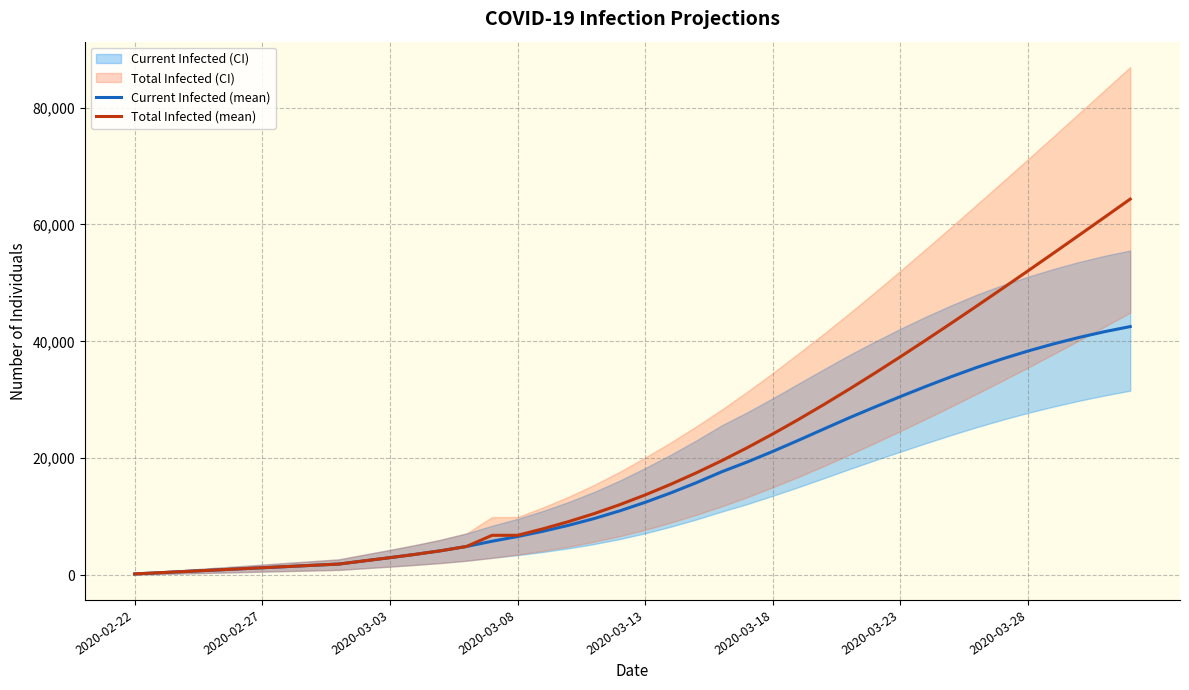

What is the highest value of the Current Infected (mean) series?

42527